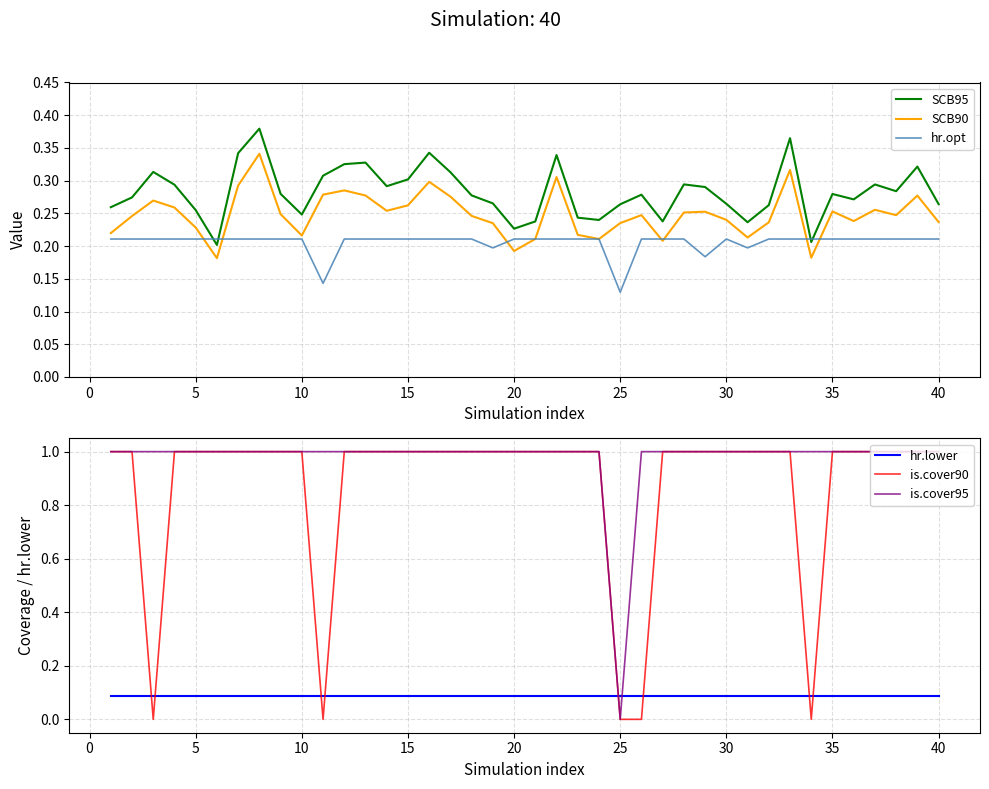

What is the difference between the second highest and minimum values in the SCB90 series?

0.1